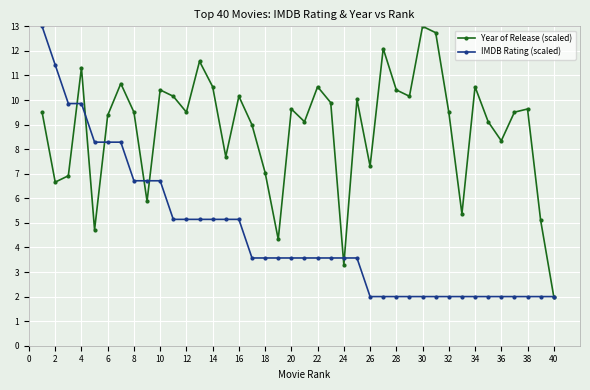

Rank the series by their average value, from lowest to highest.

IMDB Rating (scaled), Year of Release (scaled)